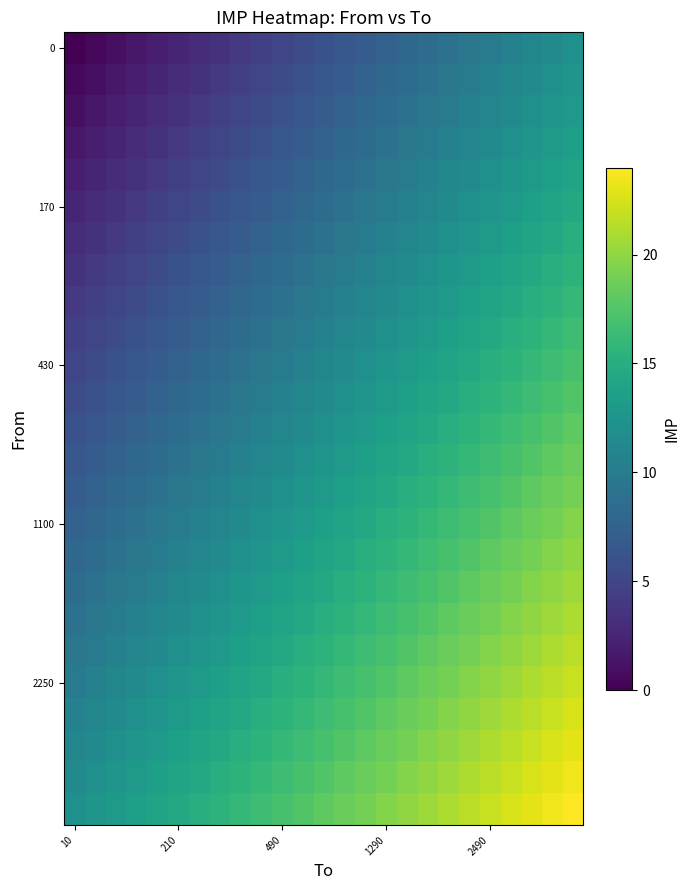

How many series are shown in this chart?

25